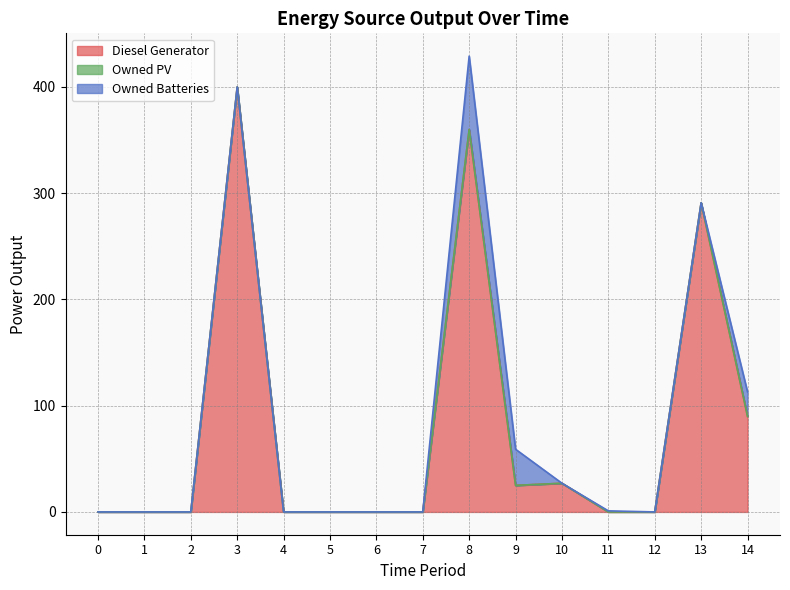

At which category does Diesel Generator reach its first local peak?

3